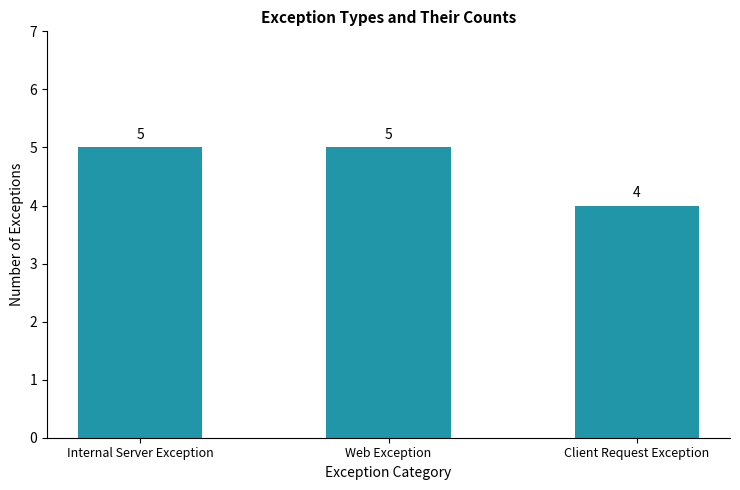

What is the label of the 3rd bar from the left?

Client Request Exception